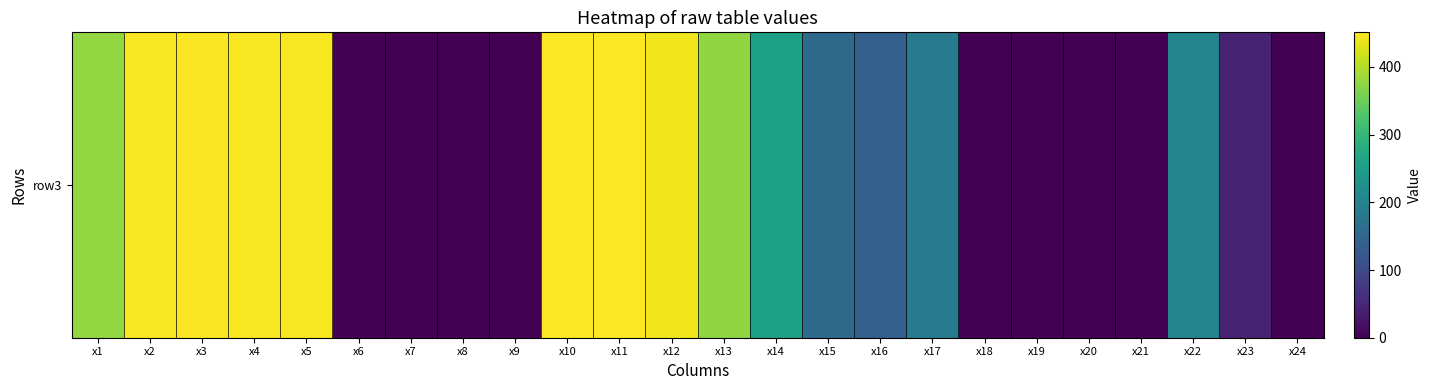

At how many categories does at least one series exceed 261?

9